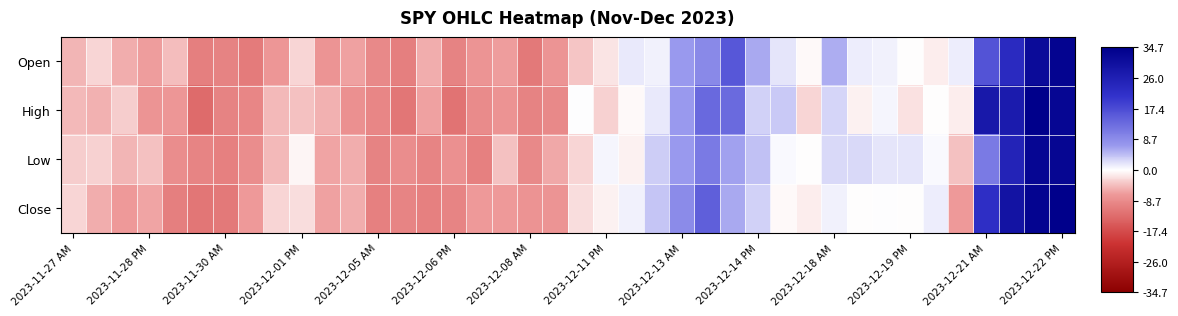

At how many categories does at least one series exceed 13?

6